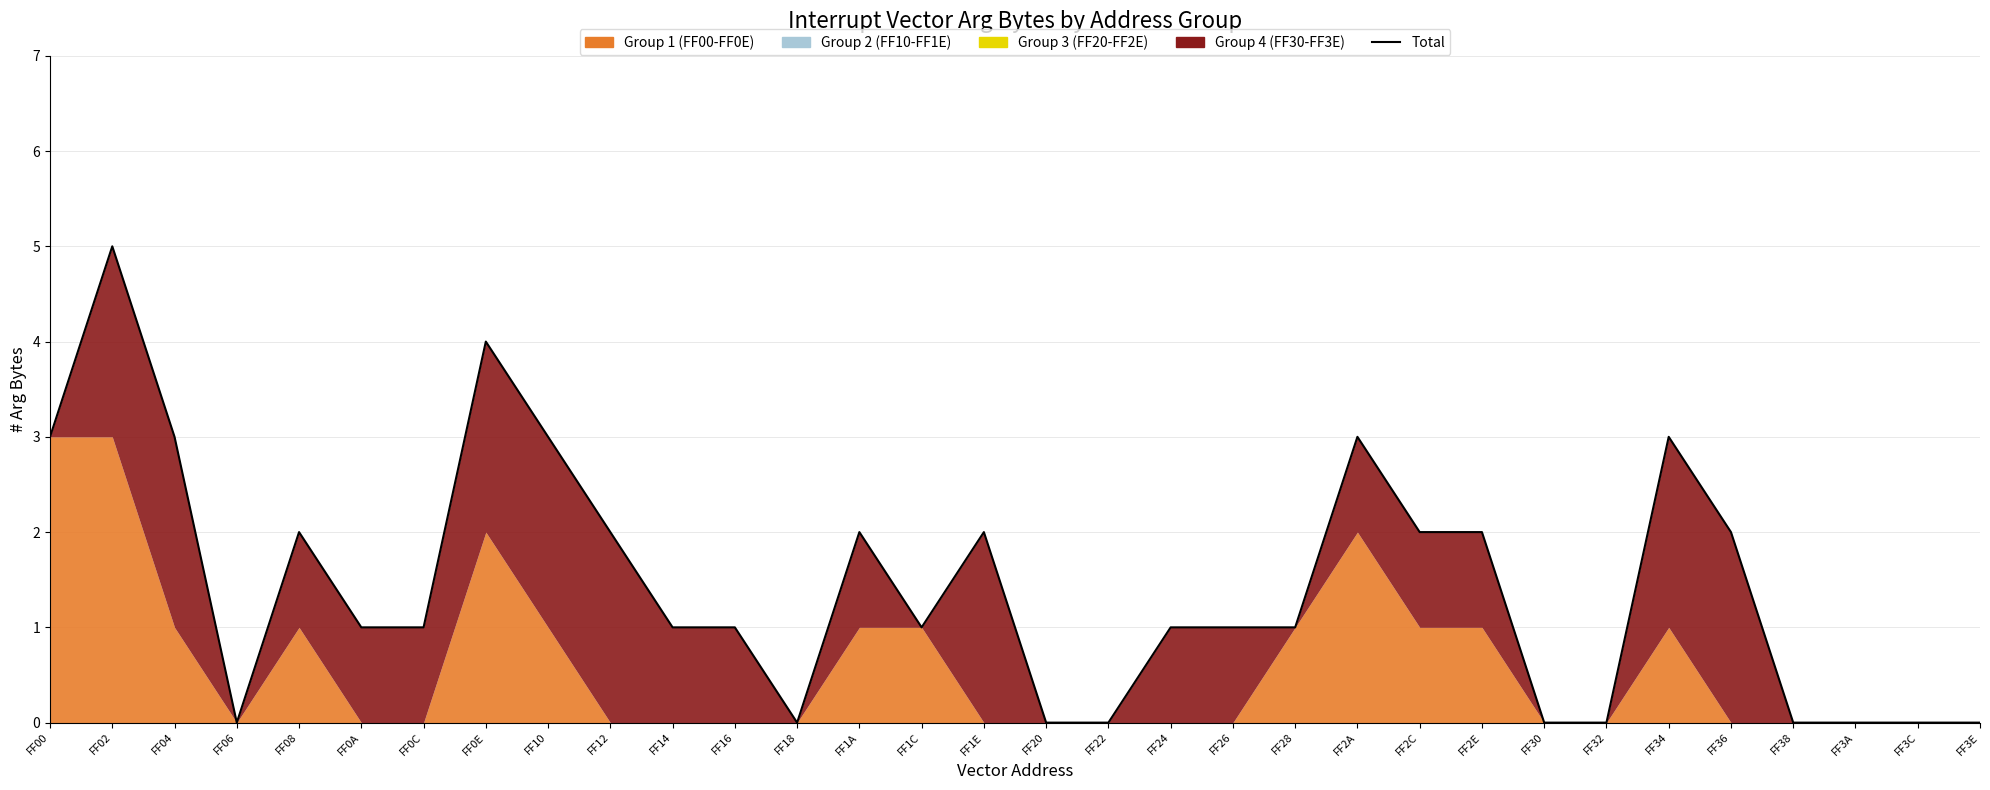

How many lines are shown in the chart?

1